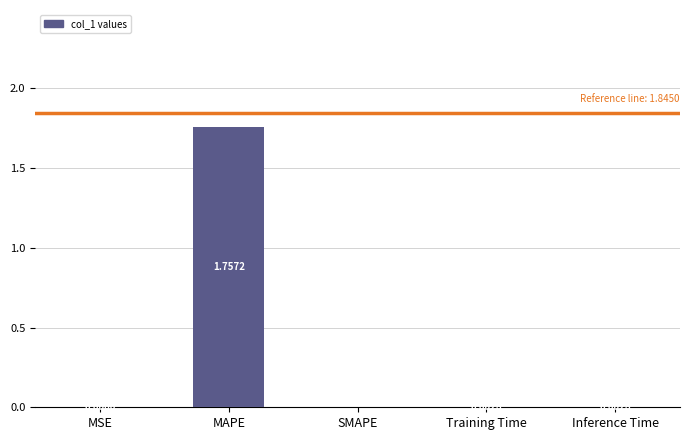

Is it true that the value at Training Time is 0.0?

True